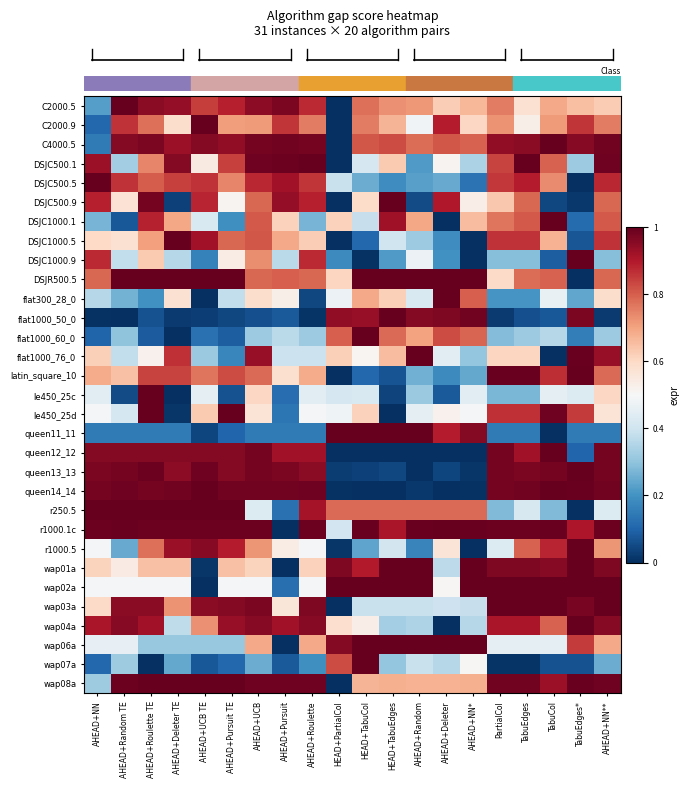

Reading left to right, list all the values displayed in this chart.

row_0: AHEAD+NN=0.2	AHEAD+Random TE=1.0	AHEAD+Roulette TE=1.0	AHEAD+Deleter TE=0.9	AHEAD+UCB TE=0.8	AHEAD+Pursuit TE=0.9	AHEAD+UCB=0.9	AHEAD+Pursuit=1.0	AHEAD+Roulette=0.9	HEAD+PartialCol=0.0	HEAD+TabuCol=0.8	HEAD+TabuEdges=0.7	AHEAD+Random=0.7	AHEAD+Deleter=0.6	AHEAD+NN*=0.7	PartialCol=0.8	TabuEdges=0.6	TabuCol=0.7	TabuEdges*=0.7	AHEAD+NN**=0.6
row_1: AHEAD+NN=0.1	AHEAD+Random TE=0.9	AHEAD+Roulette TE=0.8	AHEAD+Deleter TE=0.6	AHEAD+UCB TE=1.0	AHEAD+Pursuit TE=0.7	AHEAD+UCB=0.7	AHEAD+Pursuit=0.9	AHEAD+Roulette=0.8	HEAD+PartialCol=0.0	HEAD+TabuCol=0.8	HEAD+TabuEdges=0.7	AHEAD+Random=0.5	AHEAD+Deleter=0.9	AHEAD+NN*=0.6	PartialCol=0.7	TabuEdges=0.5	TabuCol=0.7	TabuEdges*=0.9	AHEAD+NN**=0.8
row_2: AHEAD+NN=0.1	AHEAD+Random TE=1.0	AHEAD+Roulette TE=1.0	AHEAD+Deleter TE=0.9	AHEAD+UCB TE=1.0	AHEAD+Pursuit TE=0.9	AHEAD+UCB=1.0	AHEAD+Pursuit=1.0	AHEAD+Roulette=1.0	HEAD+PartialCol=0.0	HEAD+TabuCol=0.8	HEAD+TabuEdges=0.8	AHEAD+Random=0.8	AHEAD+Deleter=0.8	AHEAD+NN*=0.8	PartialCol=0.9	TabuEdges=1.0	TabuCol=1.0	TabuEdges*=1.0	AHEAD+NN**=1.0
row_3: AHEAD+NN=0.9	AHEAD+Random TE=0.3	AHEAD+Roulette TE=0.7	AHEAD+Deleter TE=1.0	AHEAD+UCB TE=0.5	AHEAD+Pursuit TE=0.8	AHEAD+UCB=1.0	AHEAD+Pursuit=1.0	AHEAD+Roulette=1.0	HEAD+PartialCol=0.0	HEAD+TabuCol=0.4	HEAD+TabuEdges=0.6	AHEAD+Random=0.2	AHEAD+Deleter=0.5	AHEAD+NN*=0.3	PartialCol=0.8	TabuEdges=1.0	TabuCol=0.8	TabuEdges*=0.3	AHEAD+NN**=1.0
row_4: AHEAD+NN=1.0	AHEAD+Random TE=0.9	AHEAD+Roulette TE=0.8	AHEAD+Deleter TE=0.8	AHEAD+UCB TE=0.9	AHEAD+Pursuit TE=0.7	AHEAD+UCB=0.9	AHEAD+Pursuit=0.9	AHEAD+Roulette=0.9	HEAD+PartialCol=0.4	HEAD+TabuCol=0.3	HEAD+TabuEdges=0.2	AHEAD+Random=0.2	AHEAD+Deleter=0.2	AHEAD+NN*=0.1	PartialCol=0.9	TabuEdges=0.9	TabuCol=0.7	TabuEdges*=0.0	AHEAD+NN**=0.9
row_5: AHEAD+NN=0.9	AHEAD+Random TE=0.6	AHEAD+Roulette TE=1.0	AHEAD+Deleter TE=0.0	AHEAD+UCB TE=0.9	AHEAD+Pursuit TE=0.5	AHEAD+UCB=0.8	AHEAD+Pursuit=0.9	AHEAD+Roulette=0.9	HEAD+PartialCol=0.0	HEAD+TabuCol=0.6	HEAD+TabuEdges=1.0	AHEAD+Random=0.1	AHEAD+Deleter=0.9	AHEAD+NN*=0.5	PartialCol=0.6	TabuEdges=0.8	TabuCol=0.0	TabuEdges*=0.0	AHEAD+NN**=0.8
row_6: AHEAD+NN=0.3	AHEAD+Random TE=0.1	AHEAD+Roulette TE=0.9	AHEAD+Deleter TE=0.7	AHEAD+UCB TE=0.4	AHEAD+Pursuit TE=0.2	AHEAD+UCB=0.8	AHEAD+Pursuit=0.6	AHEAD+Roulette=0.3	HEAD+PartialCol=0.6	HEAD+TabuCol=0.4	HEAD+TabuEdges=0.9	AHEAD+Random=0.7	AHEAD+Deleter=0.0	AHEAD+NN*=0.7	PartialCol=0.8	TabuEdges=0.8	TabuCol=1.0	TabuEdges*=0.1	AHEAD+NN**=0.8
row_7: AHEAD+NN=0.6	AHEAD+Random TE=0.6	AHEAD+Roulette TE=0.7	AHEAD+Deleter TE=1.0	AHEAD+UCB TE=0.9	AHEAD+Pursuit TE=0.8	AHEAD+UCB=0.8	AHEAD+Pursuit=0.7	AHEAD+Roulette=0.6	HEAD+PartialCol=0.0	HEAD+TabuCol=0.1	HEAD+TabuEdges=0.4	AHEAD+Random=0.3	AHEAD+Deleter=0.2	AHEAD+NN*=0.0	PartialCol=0.9	TabuEdges=0.9	TabuCol=0.7	TabuEdges*=0.1	AHEAD+NN**=0.9
row_8: AHEAD+NN=0.9	AHEAD+Random TE=0.4	AHEAD+Roulette TE=0.6	AHEAD+Deleter TE=0.4	AHEAD+UCB TE=0.2	AHEAD+Pursuit TE=0.5	AHEAD+UCB=0.7	AHEAD+Pursuit=0.4	AHEAD+Roulette=0.9	HEAD+PartialCol=0.2	HEAD+TabuCol=0.0	HEAD+TabuEdges=0.2	AHEAD+Random=0.5	AHEAD+Deleter=0.2	AHEAD+NN*=0.0	PartialCol=0.3	TabuEdges=0.3	TabuCol=0.1	TabuEdges*=1.0	AHEAD+NN**=0.3
row_9: AHEAD+NN=0.8	AHEAD+Random TE=1.0	AHEAD+Roulette TE=1.0	AHEAD+Deleter TE=1.0	AHEAD+UCB TE=1.0	AHEAD+Pursuit TE=1.0	AHEAD+UCB=0.8	AHEAD+Pursuit=0.8	AHEAD+Roulette=0.8	HEAD+PartialCol=0.6	HEAD+TabuCol=1.0	HEAD+TabuEdges=1.0	AHEAD+Random=1.0	AHEAD+Deleter=1.0	AHEAD+NN*=1.0	PartialCol=0.6	TabuEdges=0.8	TabuCol=0.8	TabuEdges*=0.0	AHEAD+NN**=0.8
row_10: AHEAD+NN=0.4	AHEAD+Random TE=0.3	AHEAD+Roulette TE=0.2	AHEAD+Deleter TE=0.6	AHEAD+UCB TE=0.0	AHEAD+Pursuit TE=0.4	AHEAD+UCB=0.6	AHEAD+Pursuit=0.5	AHEAD+Roulette=0.0	HEAD+PartialCol=0.5	HEAD+TabuCol=0.7	HEAD+TabuEdges=0.6	AHEAD+Random=0.4	AHEAD+Deleter=1.0	AHEAD+NN*=0.8	PartialCol=0.2	TabuEdges=0.2	TabuCol=0.5	TabuEdges*=0.2	AHEAD+NN**=0.6
row_11: AHEAD+NN=0.0	AHEAD+Random TE=0.0	AHEAD+Roulette TE=0.1	AHEAD+Deleter TE=0.0	AHEAD+UCB TE=0.0	AHEAD+Pursuit TE=0.0	AHEAD+UCB=0.1	AHEAD+Pursuit=0.1	AHEAD+Roulette=0.0	HEAD+PartialCol=0.9	HEAD+TabuCol=0.9	HEAD+TabuEdges=1.0	AHEAD+Random=1.0	AHEAD+Deleter=1.0	AHEAD+NN*=1.0	PartialCol=0.0	TabuEdges=0.1	TabuCol=0.1	TabuEdges*=1.0	AHEAD+NN**=0.0
row_12: AHEAD+NN=0.1	AHEAD+Random TE=0.3	AHEAD+Roulette TE=0.1	AHEAD+Deleter TE=0.0	AHEAD+UCB TE=0.1	AHEAD+Pursuit TE=0.1	AHEAD+UCB=0.3	AHEAD+Pursuit=0.4	AHEAD+Roulette=0.3	HEAD+PartialCol=0.8	HEAD+TabuCol=1.0	HEAD+TabuEdges=0.8	AHEAD+Random=0.7	AHEAD+Deleter=0.8	AHEAD+NN*=0.8	PartialCol=0.3	TabuEdges=0.3	TabuCol=0.4	TabuEdges*=0.2	AHEAD+NN**=0.3
row_13: AHEAD+NN=0.6	AHEAD+Random TE=0.4	AHEAD+Roulette TE=0.5	AHEAD+Deleter TE=0.9	AHEAD+UCB TE=0.3	AHEAD+Pursuit TE=0.2	AHEAD+UCB=0.9	AHEAD+Pursuit=0.4	AHEAD+Roulette=0.4	HEAD+PartialCol=0.6	HEAD+TabuCol=0.5	HEAD+TabuEdges=0.7	AHEAD+Random=1.0	AHEAD+Deleter=0.4	AHEAD+NN*=0.3	PartialCol=0.6	TabuEdges=0.6	TabuCol=0.0	TabuEdges*=1.0	AHEAD+NN**=0.9
row_14: AHEAD+NN=0.7	AHEAD+Random TE=0.6	AHEAD+Roulette TE=0.8	AHEAD+Deleter TE=0.8	AHEAD+UCB TE=0.8	AHEAD+Pursuit TE=0.8	AHEAD+UCB=0.8	AHEAD+Pursuit=0.6	AHEAD+Roulette=0.7	HEAD+PartialCol=0.0	HEAD+TabuCol=0.1	HEAD+TabuEdges=0.1	AHEAD+Random=0.3	AHEAD+Deleter=0.2	AHEAD+NN*=0.2	PartialCol=1.0	TabuEdges=1.0	TabuCol=0.9	TabuEdges*=1.0	AHEAD+NN**=0.8
row_15: AHEAD+NN=0.4	AHEAD+Random TE=0.1	AHEAD+Roulette TE=1.0	AHEAD+Deleter TE=0.0	AHEAD+UCB TE=0.5	AHEAD+Pursuit TE=0.1	AHEAD+UCB=0.6	AHEAD+Pursuit=0.1	AHEAD+Roulette=0.4	HEAD+PartialCol=0.4	HEAD+TabuCol=0.4	HEAD+TabuEdges=0.0	AHEAD+Random=0.3	AHEAD+Deleter=0.1	AHEAD+NN*=0.4	PartialCol=0.3	TabuEdges=0.3	TabuCol=0.5	TabuEdges*=0.4	AHEAD+NN**=0.6
row_16: AHEAD+NN=0.5	AHEAD+Random TE=0.4	AHEAD+Roulette TE=1.0	AHEAD+Deleter TE=0.0	AHEAD+UCB TE=0.6	AHEAD+Pursuit TE=1.0	AHEAD+UCB=0.6	AHEAD+Pursuit=0.1	AHEAD+Roulette=0.5	HEAD+PartialCol=0.5	HEAD+TabuCol=0.6	HEAD+TabuEdges=0.0	AHEAD+Random=0.5	AHEAD+Deleter=0.5	AHEAD+NN*=0.5	PartialCol=0.9	TabuEdges=0.9	TabuCol=1.0	TabuEdges*=0.9	AHEAD+NN**=0.6
row_17: AHEAD+NN=0.1	AHEAD+Random TE=0.1	AHEAD+Roulette TE=0.1	AHEAD+Deleter TE=0.1	AHEAD+UCB TE=0.0	AHEAD+Pursuit TE=0.1	AHEAD+UCB=0.1	AHEAD+Pursuit=0.1	AHEAD+Roulette=0.1	HEAD+PartialCol=1.0	HEAD+TabuCol=1.0	HEAD+TabuEdges=1.0	AHEAD+Random=1.0	AHEAD+Deleter=0.9	AHEAD+NN*=1.0	PartialCol=0.1	TabuEdges=0.1	TabuCol=0.0	TabuEdges*=0.1	AHEAD+NN**=0.1
row_18: AHEAD+NN=1.0	AHEAD+Random TE=1.0	AHEAD+Roulette TE=1.0	AHEAD+Deleter TE=1.0	AHEAD+UCB TE=1.0	AHEAD+Pursuit TE=1.0	AHEAD+UCB=1.0	AHEAD+Pursuit=0.9	AHEAD+Roulette=0.9	HEAD+PartialCol=0.0	HEAD+TabuCol=0.0	HEAD+TabuEdges=0.0	AHEAD+Random=0.0	AHEAD+Deleter=0.0	AHEAD+NN*=0.0	PartialCol=1.0	TabuEdges=0.9	TabuCol=1.0	TabuEdges*=0.1	AHEAD+NN**=1.0
row_19: AHEAD+NN=1.0	AHEAD+Random TE=1.0	AHEAD+Roulette TE=1.0	AHEAD+Deleter TE=0.9	AHEAD+UCB TE=1.0	AHEAD+Pursuit TE=1.0	AHEAD+UCB=1.0	AHEAD+Pursuit=1.0	AHEAD+Roulette=1.0	HEAD+PartialCol=0.0	HEAD+TabuCol=0.0	HEAD+TabuEdges=0.0	AHEAD+Random=0.0	AHEAD+Deleter=0.0	AHEAD+NN*=0.0	PartialCol=1.0	TabuEdges=1.0	TabuCol=1.0	TabuEdges*=1.0	AHEAD+NN**=1.0
row_20: AHEAD+NN=1.0	AHEAD+Random TE=1.0	AHEAD+Roulette TE=1.0	AHEAD+Deleter TE=1.0	AHEAD+UCB TE=1.0	AHEAD+Pursuit TE=1.0	AHEAD+UCB=1.0	AHEAD+Pursuit=1.0	AHEAD+Roulette=1.0	HEAD+PartialCol=0.0	HEAD+TabuCol=0.0	HEAD+TabuEdges=0.0	AHEAD+Random=0.0	AHEAD+Deleter=0.0	AHEAD+NN*=0.0	PartialCol=1.0	TabuEdges=1.0	TabuCol=1.0	TabuEdges*=1.0	AHEAD+NN**=1.0
row_21: AHEAD+NN=1.0	AHEAD+Random TE=1.0	AHEAD+Roulette TE=1.0	AHEAD+Deleter TE=1.0	AHEAD+UCB TE=1.0	AHEAD+Pursuit TE=1.0	AHEAD+UCB=0.4	AHEAD+Pursuit=0.1	AHEAD+Roulette=0.9	HEAD+PartialCol=0.8	HEAD+TabuCol=0.8	HEAD+TabuEdges=0.8	AHEAD+Random=0.8	AHEAD+Deleter=0.8	AHEAD+NN*=0.8	PartialCol=0.3	TabuEdges=0.4	TabuCol=0.3	TabuEdges*=0.0	AHEAD+NN**=0.4
row_22: AHEAD+NN=1.0	AHEAD+Random TE=1.0	AHEAD+Roulette TE=1.0	AHEAD+Deleter TE=1.0	AHEAD+UCB TE=1.0	AHEAD+Pursuit TE=1.0	AHEAD+UCB=1.0	AHEAD+Pursuit=0.0	AHEAD+Roulette=1.0	HEAD+PartialCol=0.4	HEAD+TabuCol=1.0	HEAD+TabuEdges=0.9	AHEAD+Random=1.0	AHEAD+Deleter=1.0	AHEAD+NN*=1.0	PartialCol=1.0	TabuEdges=1.0	TabuCol=1.0	TabuEdges*=0.9	AHEAD+NN**=1.0
row_23: AHEAD+NN=0.5	AHEAD+Random TE=0.2	AHEAD+Roulette TE=0.8	AHEAD+Deleter TE=0.9	AHEAD+UCB TE=1.0	AHEAD+Pursuit TE=0.9	AHEAD+UCB=0.7	AHEAD+Pursuit=0.5	AHEAD+Roulette=0.5	HEAD+PartialCol=0.0	HEAD+TabuCol=0.2	HEAD+TabuEdges=0.4	AHEAD+Random=0.2	AHEAD+Deleter=0.6	AHEAD+NN*=0.0	PartialCol=0.4	TabuEdges=0.8	TabuCol=0.9	TabuEdges*=1.0	AHEAD+NN**=0.7
row_24: AHEAD+NN=0.6	AHEAD+Random TE=0.5	AHEAD+Roulette TE=0.6	AHEAD+Deleter TE=0.6	AHEAD+UCB TE=0.0	AHEAD+Pursuit TE=0.6	AHEAD+UCB=0.6	AHEAD+Pursuit=0.0	AHEAD+Roulette=0.6	HEAD+PartialCol=1.0	HEAD+TabuCol=0.9	HEAD+TabuEdges=1.0	AHEAD+Random=1.0	AHEAD+Deleter=0.4	AHEAD+NN*=1.0	PartialCol=1.0	TabuEdges=1.0	TabuCol=1.0	TabuEdges*=1.0	AHEAD+NN**=1.0
row_25: AHEAD+NN=0.5	AHEAD+Random TE=0.5	AHEAD+Roulette TE=0.5	AHEAD+Deleter TE=0.5	AHEAD+UCB TE=0.0	AHEAD+Pursuit TE=0.5	AHEAD+UCB=0.5	AHEAD+Pursuit=0.1	AHEAD+Roulette=0.5	HEAD+PartialCol=1.0	HEAD+TabuCol=1.0	HEAD+TabuEdges=1.0	AHEAD+Random=1.0	AHEAD+Deleter=0.5	AHEAD+NN*=1.0	PartialCol=1.0	TabuEdges=1.0	TabuCol=1.0	TabuEdges*=1.0	AHEAD+NN**=1.0
row_26: AHEAD+NN=0.6	AHEAD+Random TE=0.9	AHEAD+Roulette TE=1.0	AHEAD+Deleter TE=0.7	AHEAD+UCB TE=1.0	AHEAD+Pursuit TE=1.0	AHEAD+UCB=1.0	AHEAD+Pursuit=0.6	AHEAD+Roulette=1.0	HEAD+PartialCol=0.0	HEAD+TabuCol=0.4	HEAD+TabuEdges=0.4	AHEAD+Random=0.4	AHEAD+Deleter=0.4	AHEAD+NN*=0.4	PartialCol=1.0	TabuEdges=1.0	TabuCol=1.0	TabuEdges*=1.0	AHEAD+NN**=1.0
row_27: AHEAD+NN=0.9	AHEAD+Random TE=1.0	AHEAD+Roulette TE=0.9	AHEAD+Deleter TE=0.4	AHEAD+UCB TE=0.7	AHEAD+Pursuit TE=0.9	AHEAD+UCB=1.0	AHEAD+Pursuit=0.9	AHEAD+Roulette=1.0	HEAD+PartialCol=0.6	HEAD+TabuCol=0.5	HEAD+TabuEdges=0.3	AHEAD+Random=0.3	AHEAD+Deleter=0.0	AHEAD+NN*=0.4	PartialCol=0.9	TabuEdges=0.9	TabuCol=0.8	TabuEdges*=1.0	AHEAD+NN**=1.0
row_28: AHEAD+NN=0.5	AHEAD+Random TE=0.5	AHEAD+Roulette TE=0.3	AHEAD+Deleter TE=0.3	AHEAD+UCB TE=0.3	AHEAD+Pursuit TE=0.3	AHEAD+UCB=0.7	AHEAD+Pursuit=0.0	AHEAD+Roulette=0.7	HEAD+PartialCol=1.0	HEAD+TabuCol=1.0	HEAD+TabuEdges=1.0	AHEAD+Random=1.0	AHEAD+Deleter=1.0	AHEAD+NN*=1.0	PartialCol=0.5	TabuEdges=0.5	TabuCol=0.5	TabuEdges*=0.8	AHEAD+NN**=0.7
row_29: AHEAD+NN=0.1	AHEAD+Random TE=0.3	AHEAD+Roulette TE=0.0	AHEAD+Deleter TE=0.2	AHEAD+UCB TE=0.1	AHEAD+Pursuit TE=0.1	AHEAD+UCB=0.3	AHEAD+Pursuit=0.1	AHEAD+Roulette=0.2	HEAD+PartialCol=0.8	HEAD+TabuCol=1.0	HEAD+TabuEdges=0.3	AHEAD+Random=0.4	AHEAD+Deleter=0.4	AHEAD+NN*=0.5	PartialCol=0.0	TabuEdges=0.0	TabuCol=0.1	TabuEdges*=0.1	AHEAD+NN**=0.3
row_30: AHEAD+NN=0.3	AHEAD+Random TE=1.0	AHEAD+Roulette TE=1.0	AHEAD+Deleter TE=1.0	AHEAD+UCB TE=1.0	AHEAD+Pursuit TE=1.0	AHEAD+UCB=1.0	AHEAD+Pursuit=1.0	AHEAD+Roulette=1.0	HEAD+PartialCol=0.0	HEAD+TabuCol=0.7	HEAD+TabuEdges=0.7	AHEAD+Random=0.7	AHEAD+Deleter=0.7	AHEAD+NN*=0.7	PartialCol=1.0	TabuEdges=1.0	TabuCol=0.9	TabuEdges*=1.0	AHEAD+NN**=1.0